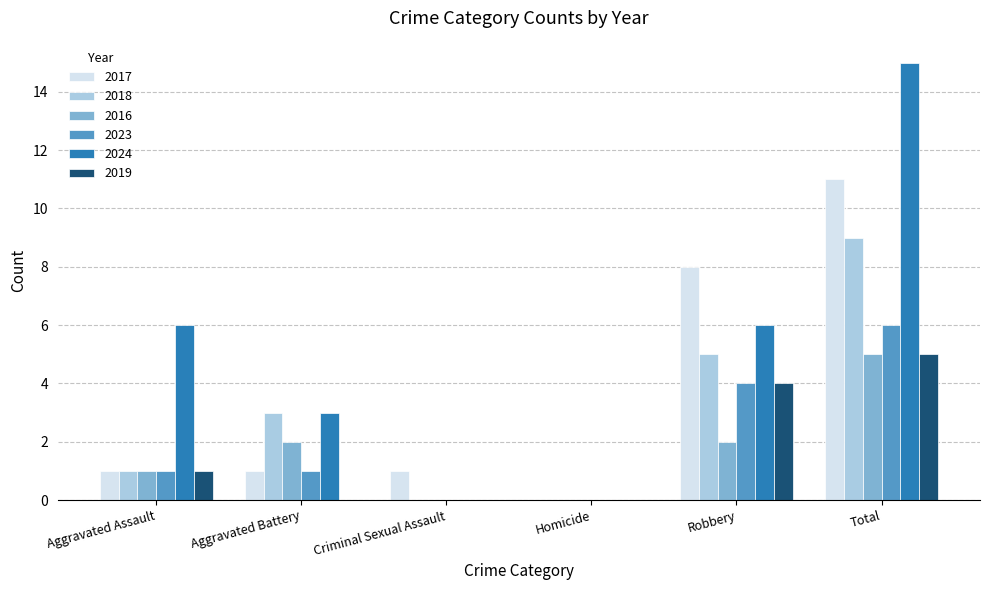

True or false: 2018 has a value of 3 at Aggravated Battery.

True